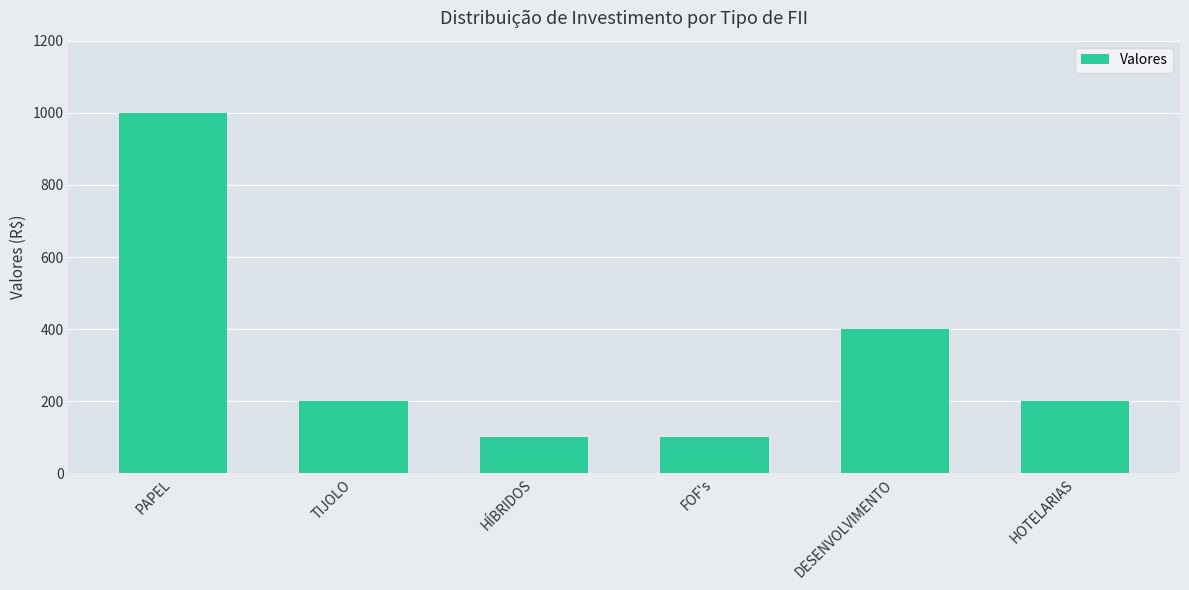

What is the maximum value shown in the chart?

1000